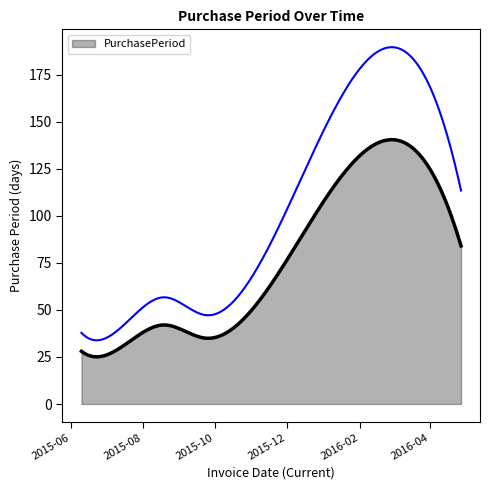

How many interior local valleys (lower than both neighbors) does the data have?

1